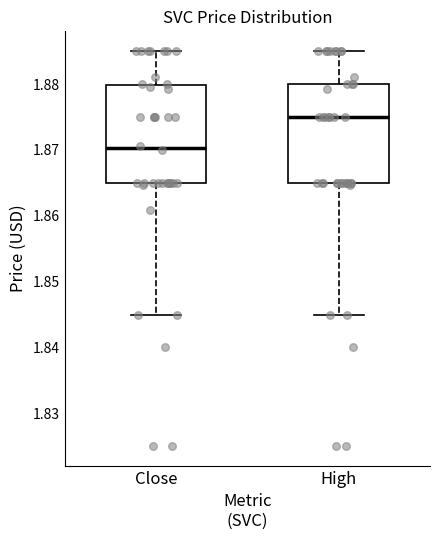

Reading left to right, transcribe this box plot: for each box, give where its median line is, the range the box spans, and where its two whiskers end, as read against the y-axis. The values are not printed on the chart, so give them approximately, as read against the axis.

Close: median 1.870, box 1.865 to 1.880, whiskers 1.845 to 1.885
High: median 1.875, box 1.865 to 1.880, whiskers 1.845 to 1.885